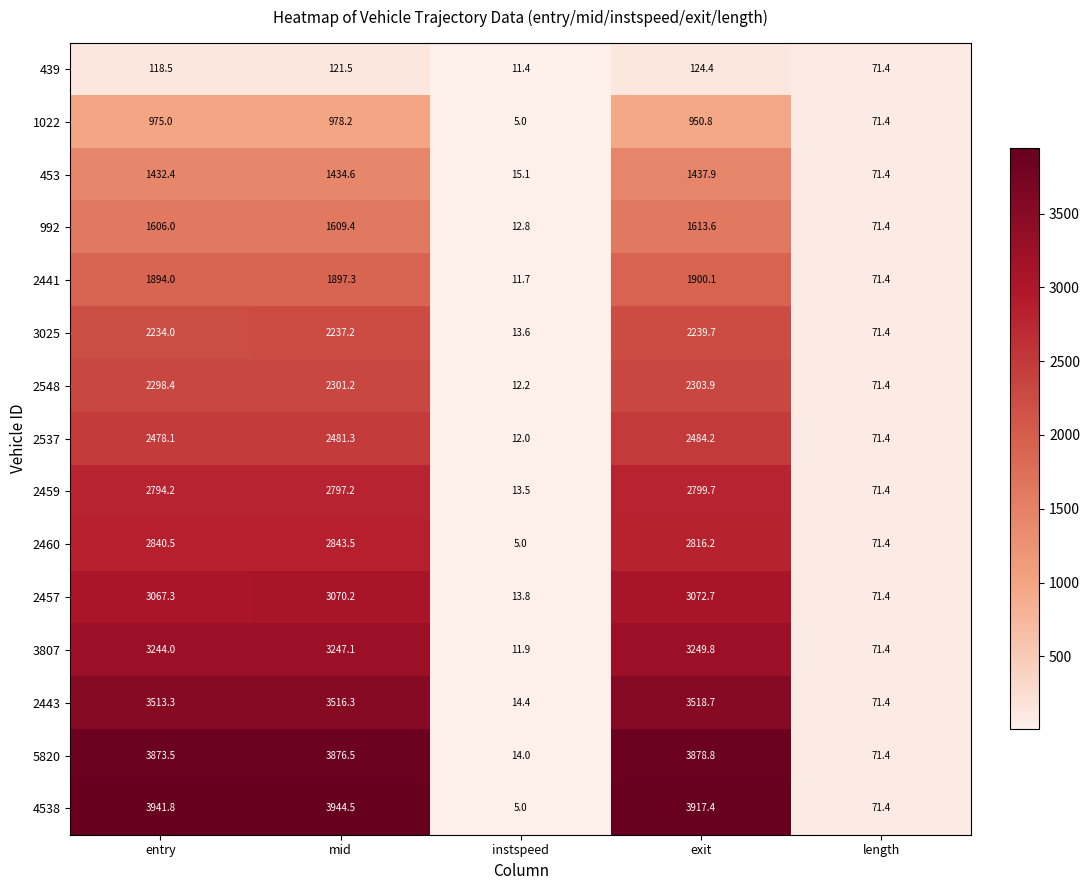

What is the average value of the 2459 series?

1695.2